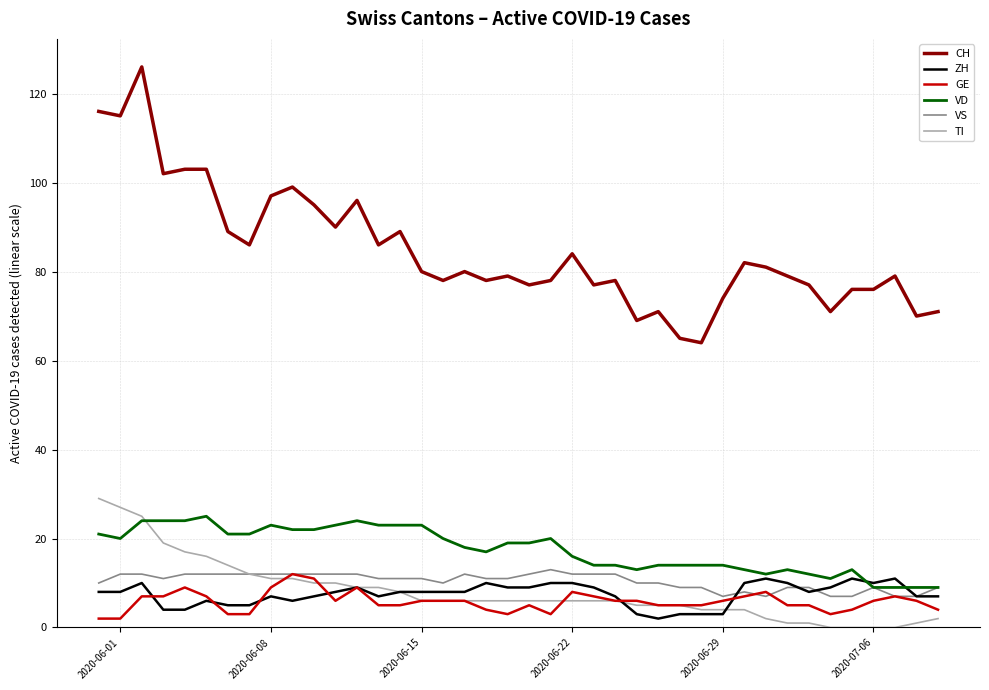

Which series has the widest spread of values?

CH